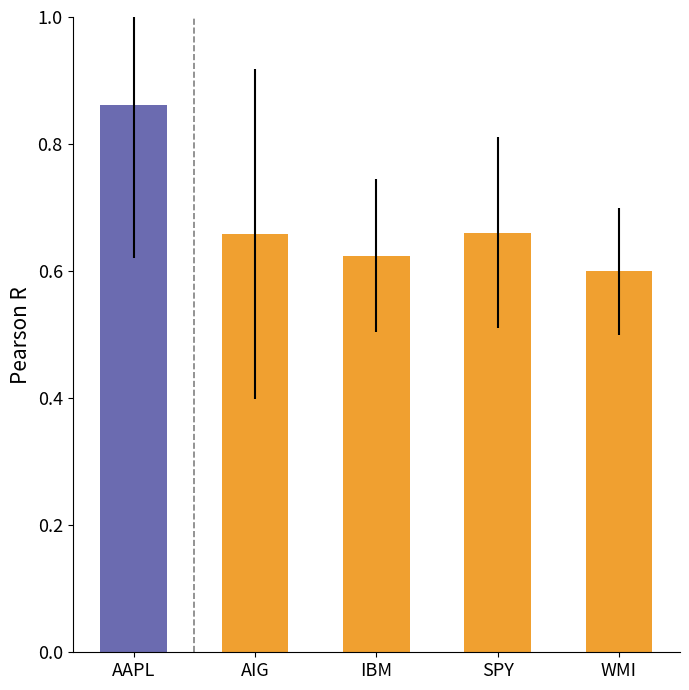

What position from the left is WMI?

5